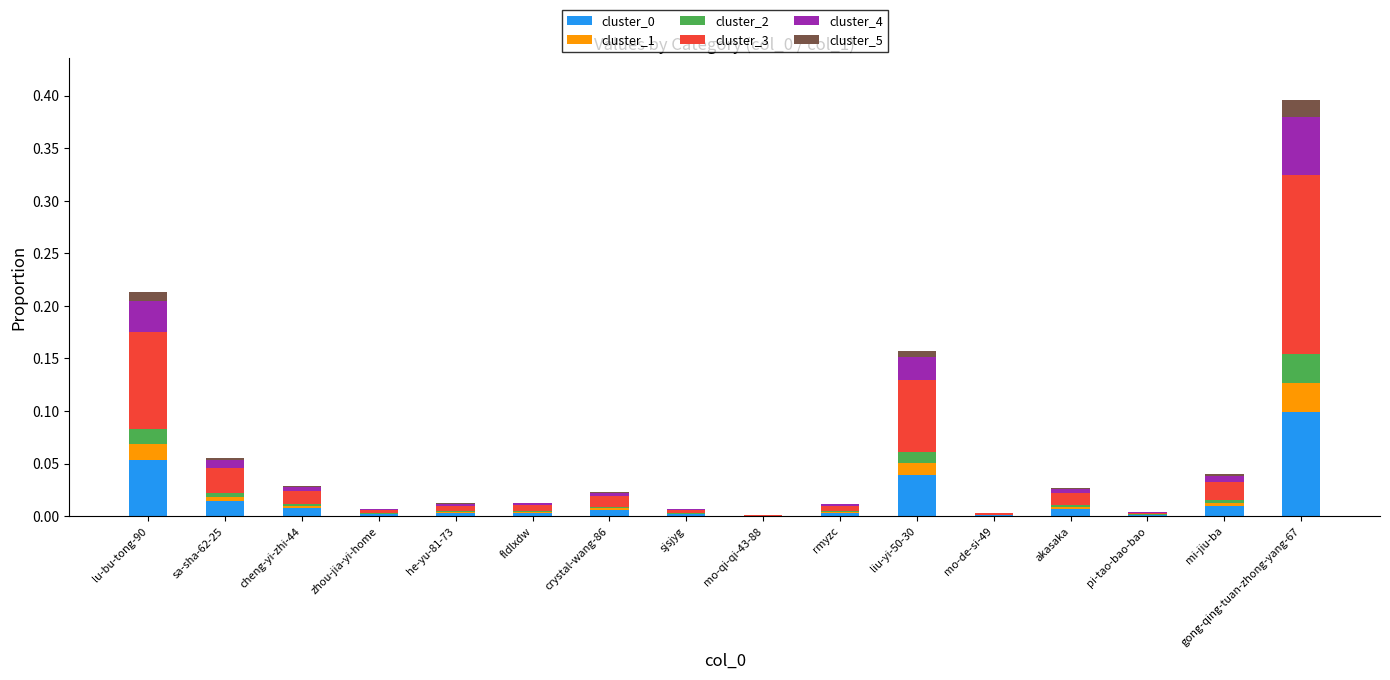

Is it true that cluster_0 equals 0.0 at pi-tao-bao-bao?

True